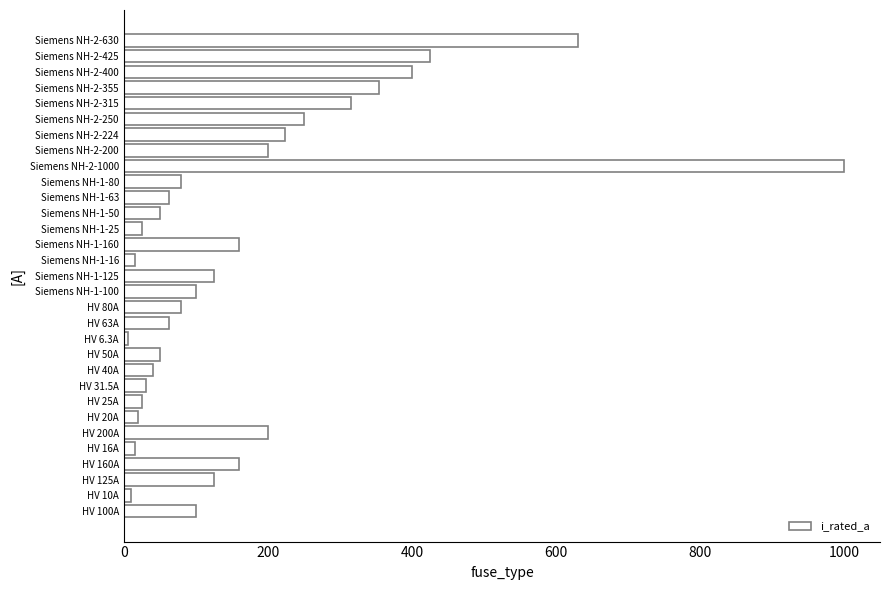

The value at HV 100A is 100.0. True or false?

True